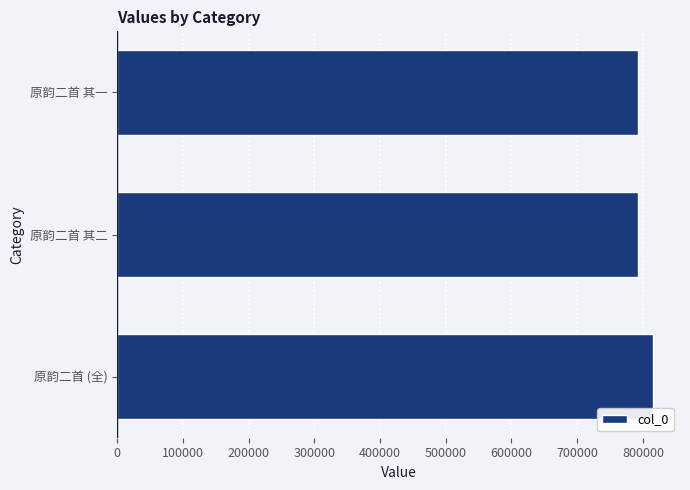

What is the ratio of the value at 原韵二首 其二 to the value at 原韵二首 (全)?

1.0